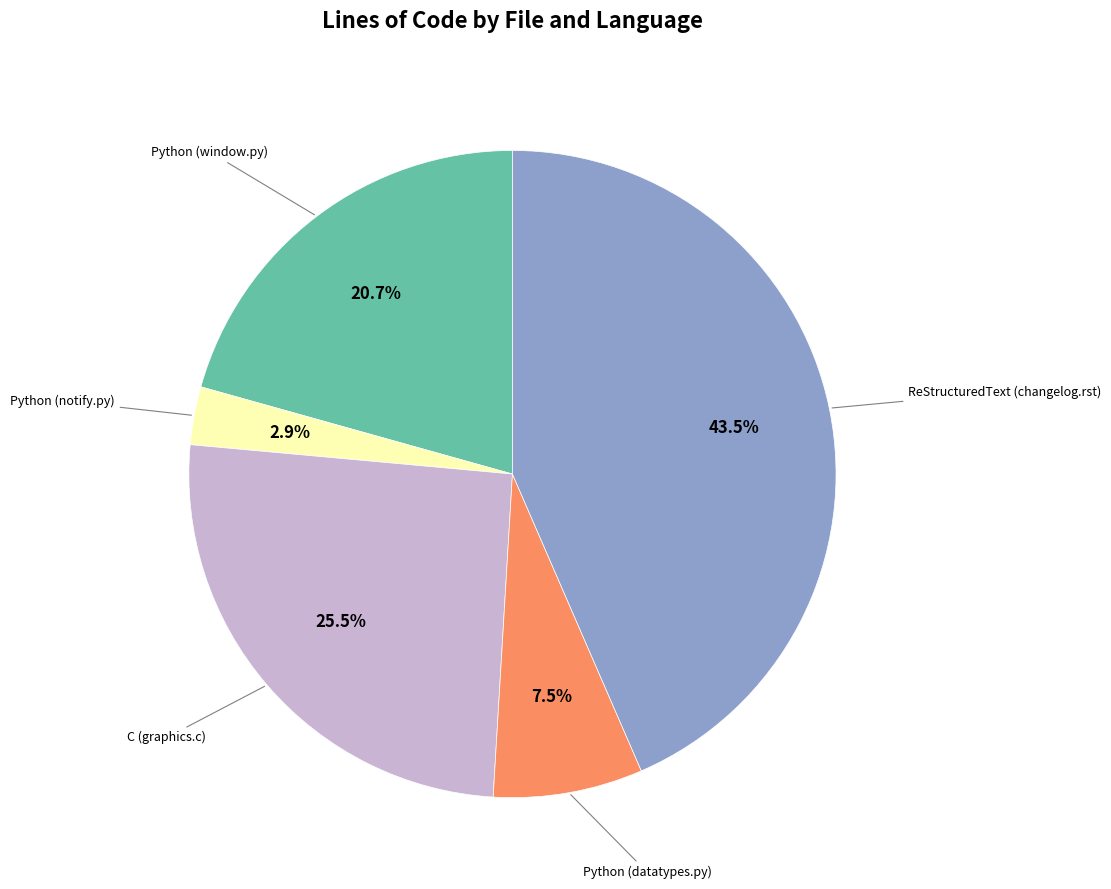

Is there any slice that represents more than half of the pie?

No